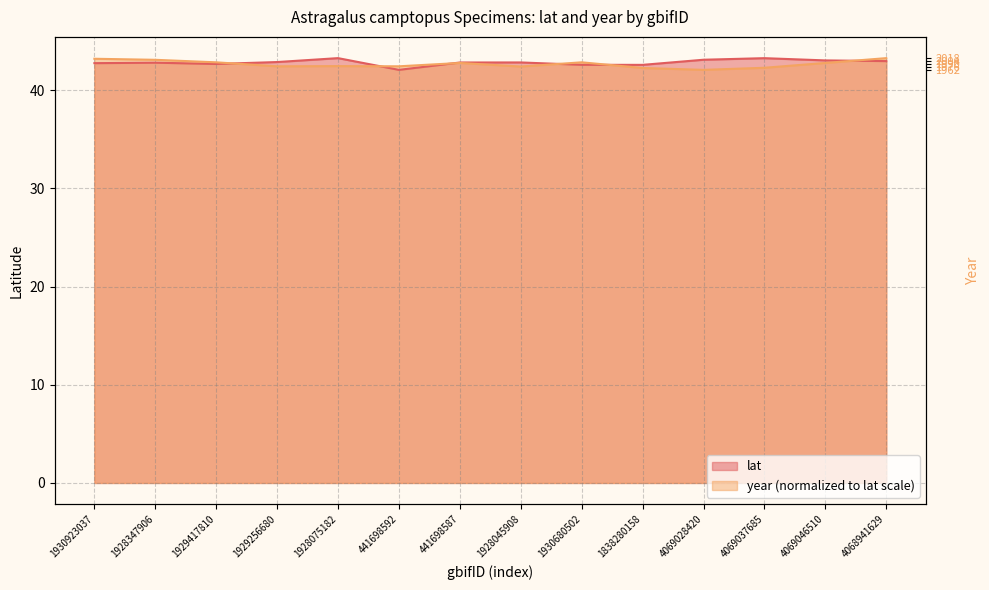

Is it true that year equals 42.4 at 1929256680?

True